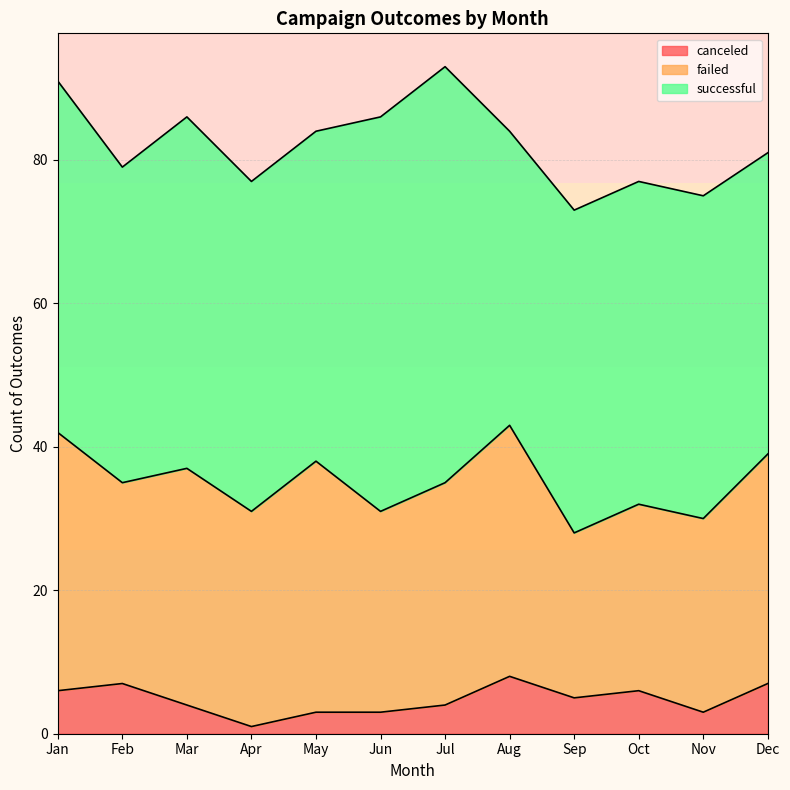

Reading left to right, extract all data points from this chart.

successful: Jan=49	Feb=44	Mar=49	Apr=46	May=46	Jun=55	Jul=58	Aug=41	Sep=45	Oct=45	Nov=45	Dec=42
failed: Jan=36	Feb=28	Mar=33	Apr=30	May=35	Jun=28	Jul=31	Aug=35	Sep=23	Oct=26	Nov=27	Dec=32
canceled: Jan=6	Feb=7	Mar=4	Apr=1	May=3	Jun=3	Jul=4	Aug=8	Sep=5	Oct=6	Nov=3	Dec=7